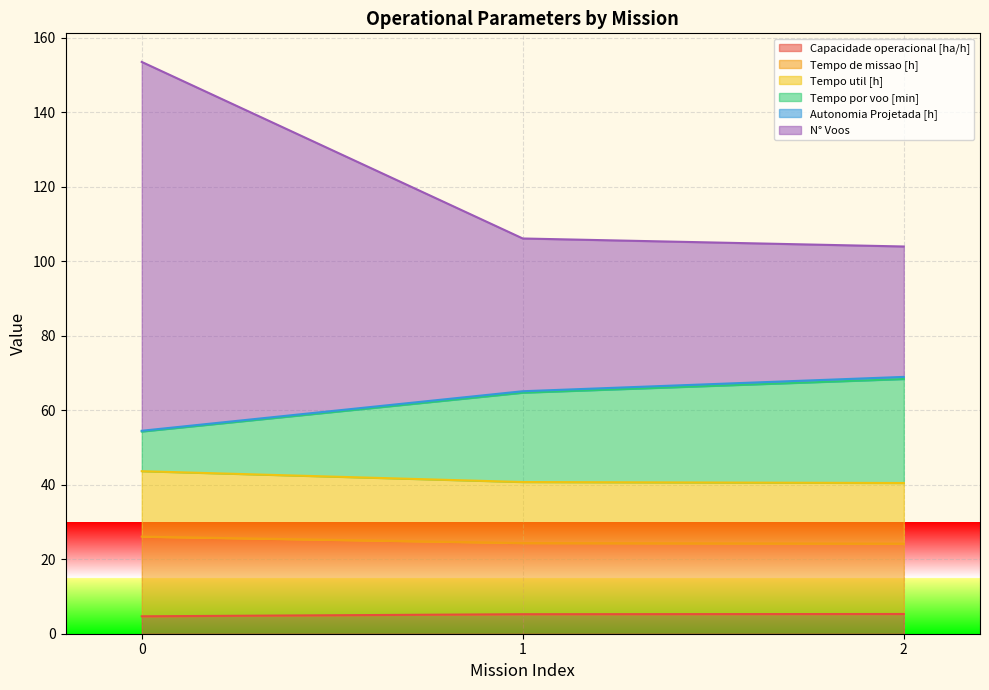

What is the maximum value for Capacidade operacional [ha/h]?

5.3